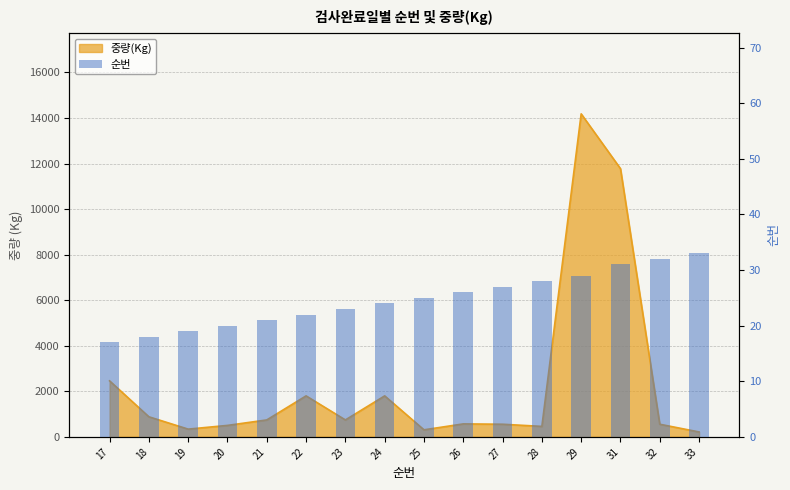

Reading right to left, list all the values displayed in this chart.

33	32	31	29	28	27	26	25	24	23	22	21	20	19	18	17